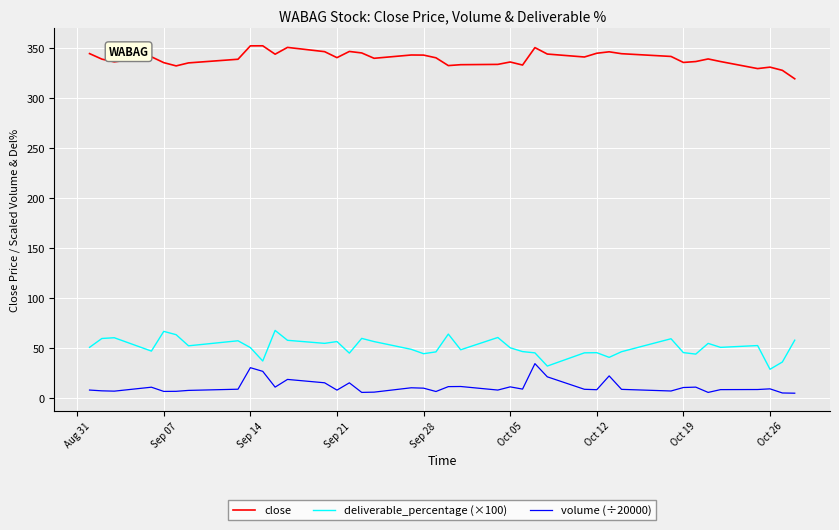

True or false: volume (÷20000) and close intersect in this chart.

False